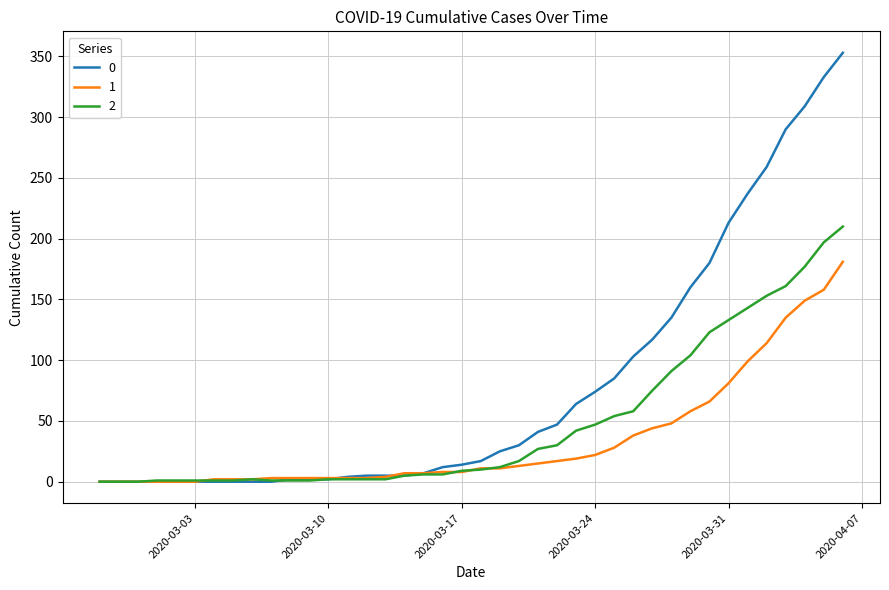

Rank the series by their maximum value, from lowest to highest.

1, 2, 0